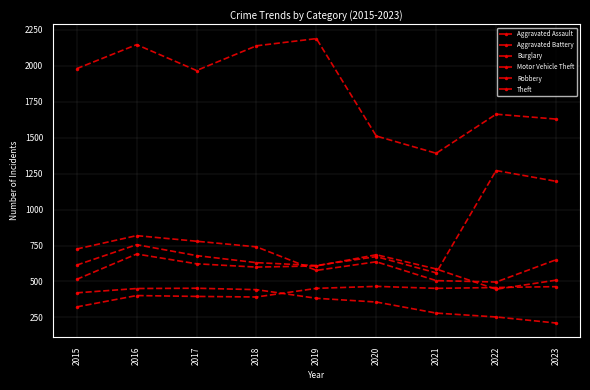

Does the chart have visible grid lines?

Yes